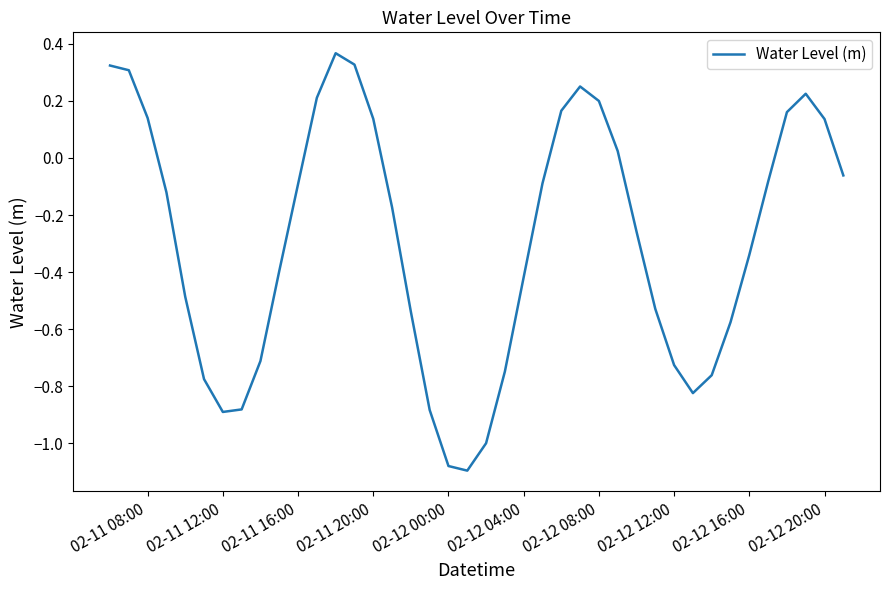

What is the difference between the maximum and minimum values?

1.5